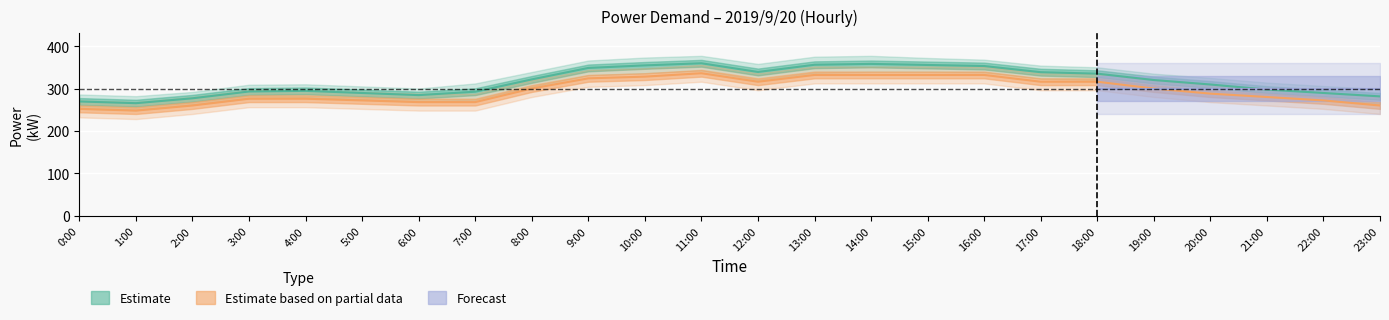

What is the total value across all series at 23:00?

541.5